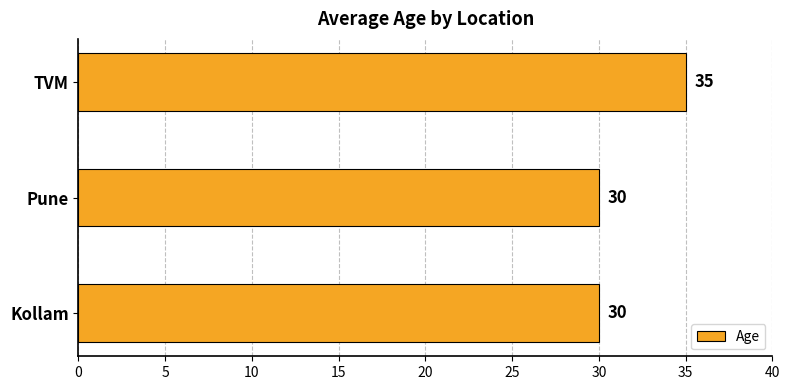

Which label corresponds to the largest value in the chart?

TVM